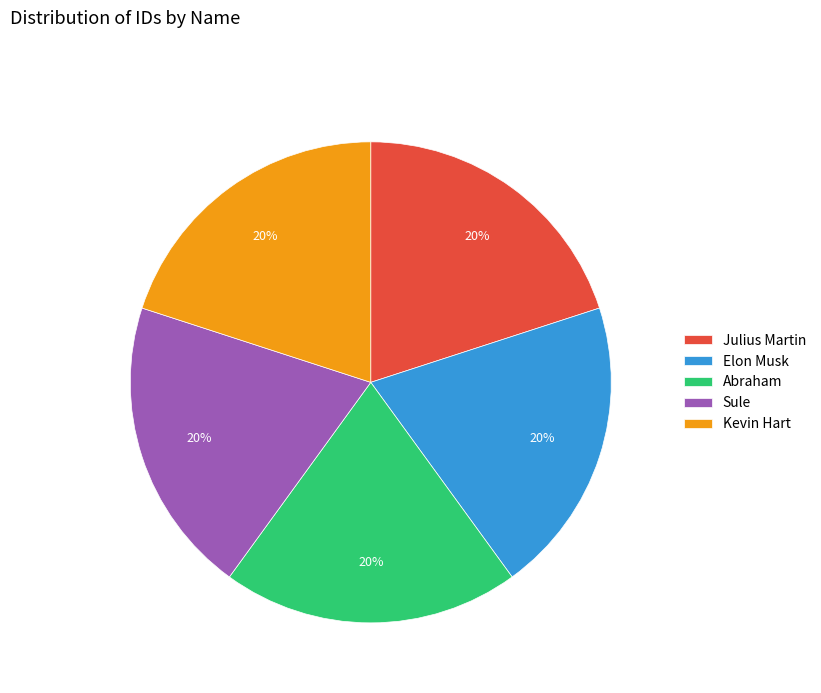

Approximately how many times larger is the value at Kevin Hart compared to Sule?

1.0